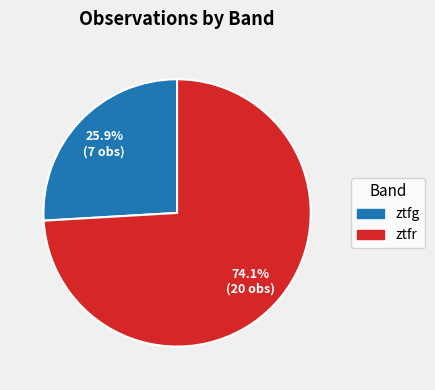

Approximately how many times larger is the value at ztfr compared to ztfg?

2.9